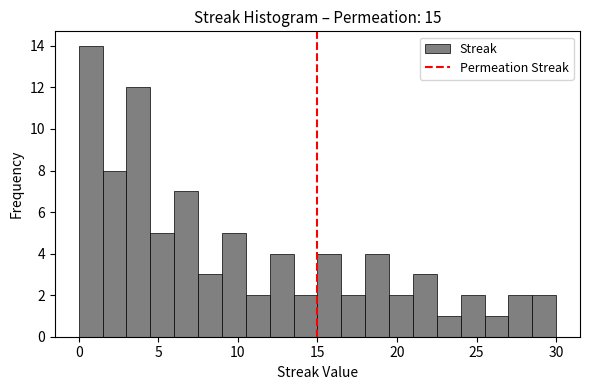

Around what value on the x-axis is the tallest bar? Give the approximate position of its centre, as read against the axis.

1.0